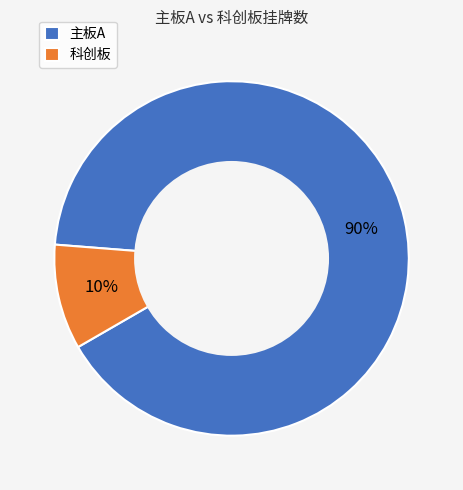

How many segments does this pie chart have?

2